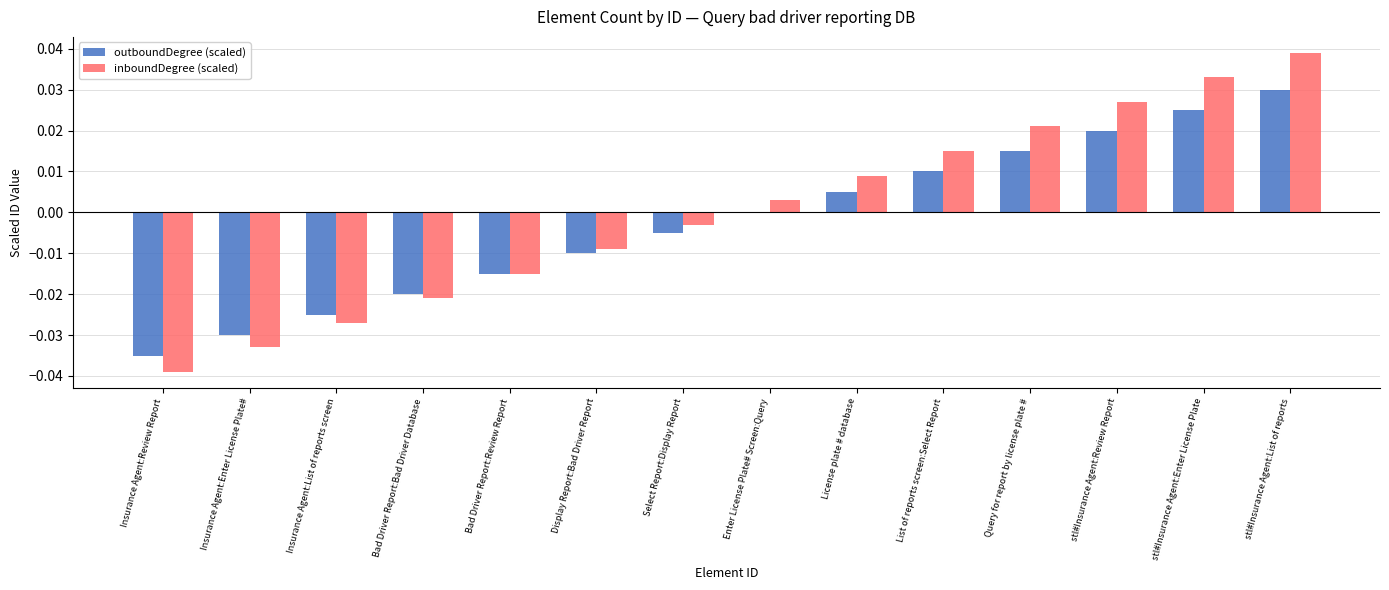

The outboundDegree (scaled) series shows -0.0 at Insurance Agent:List of reports screen. True or false?

True